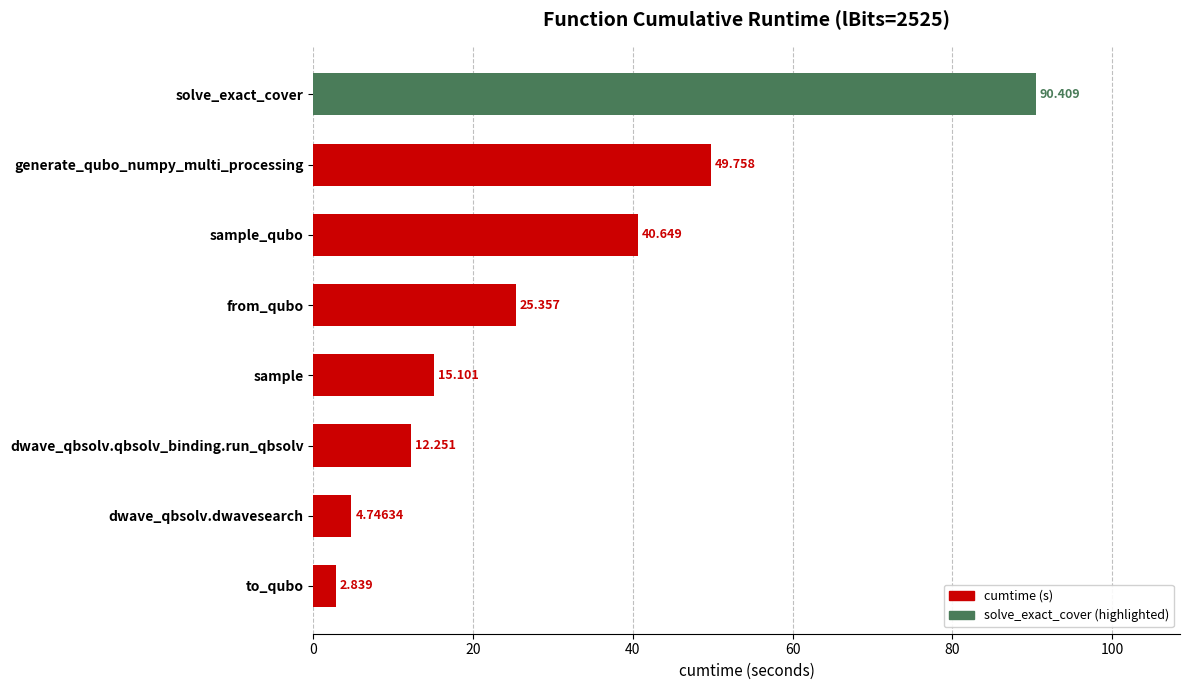

Between solve_exact_cover and to_qubo, which is larger?

solve_exact_cover